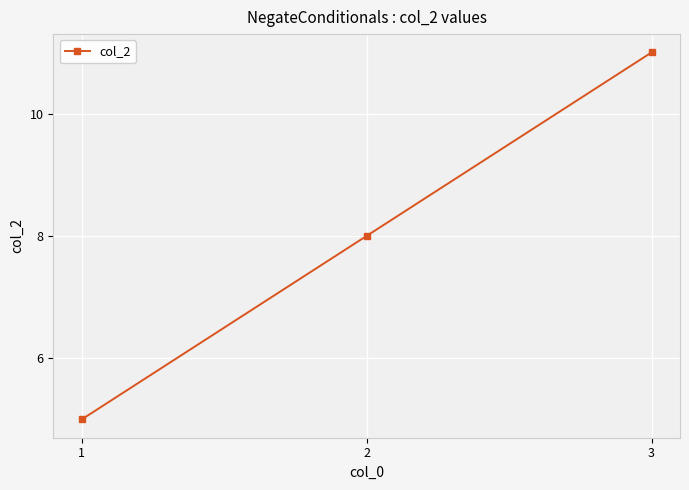

How many lines are shown in the chart?

1